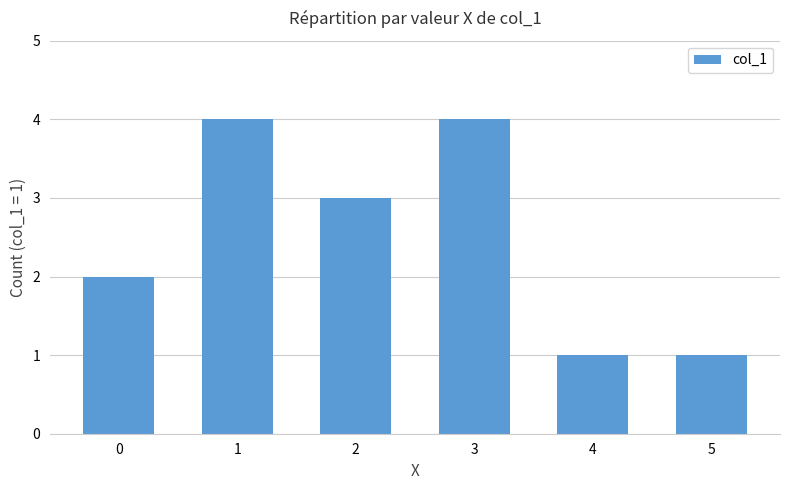

How many categories are shown in the chart?

6